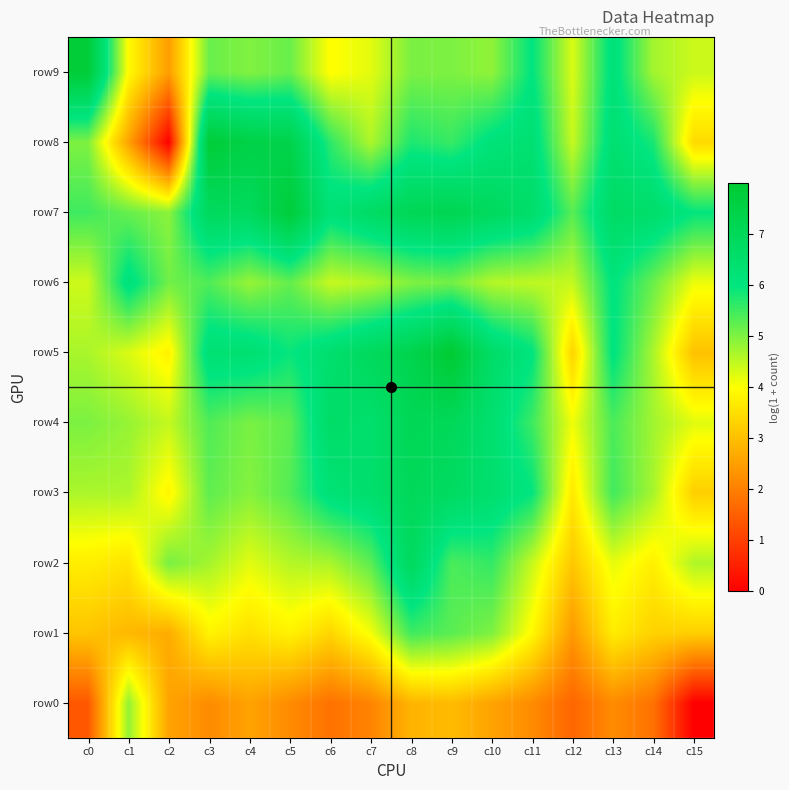

Rank the series by their maximum value, from lowest to highest.

row0, row1, row6, row2, row3, row4, row7, row9, row8, row5